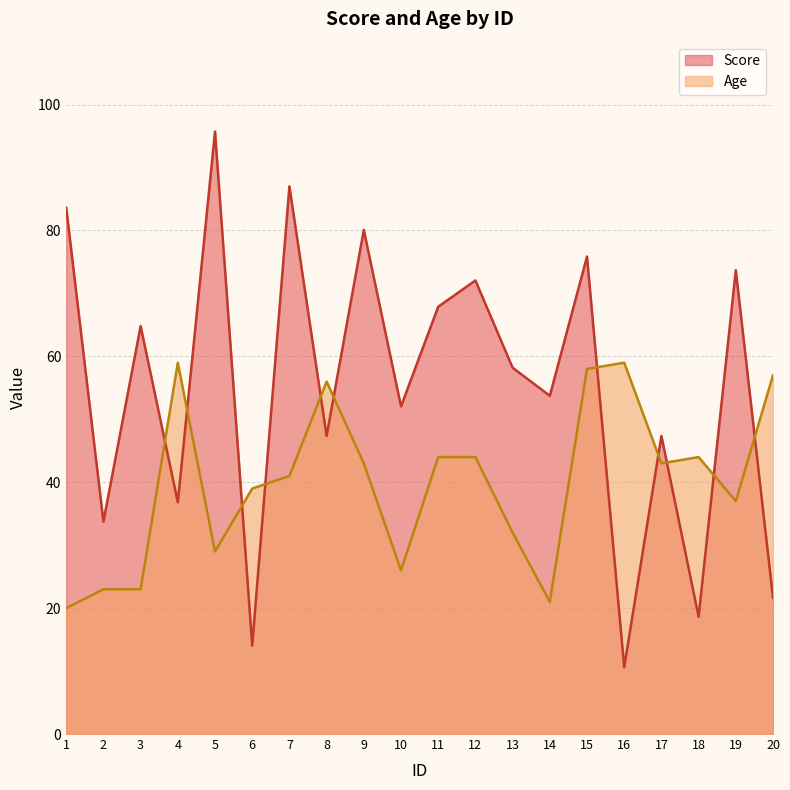

At which label is Age closest to 39?

6